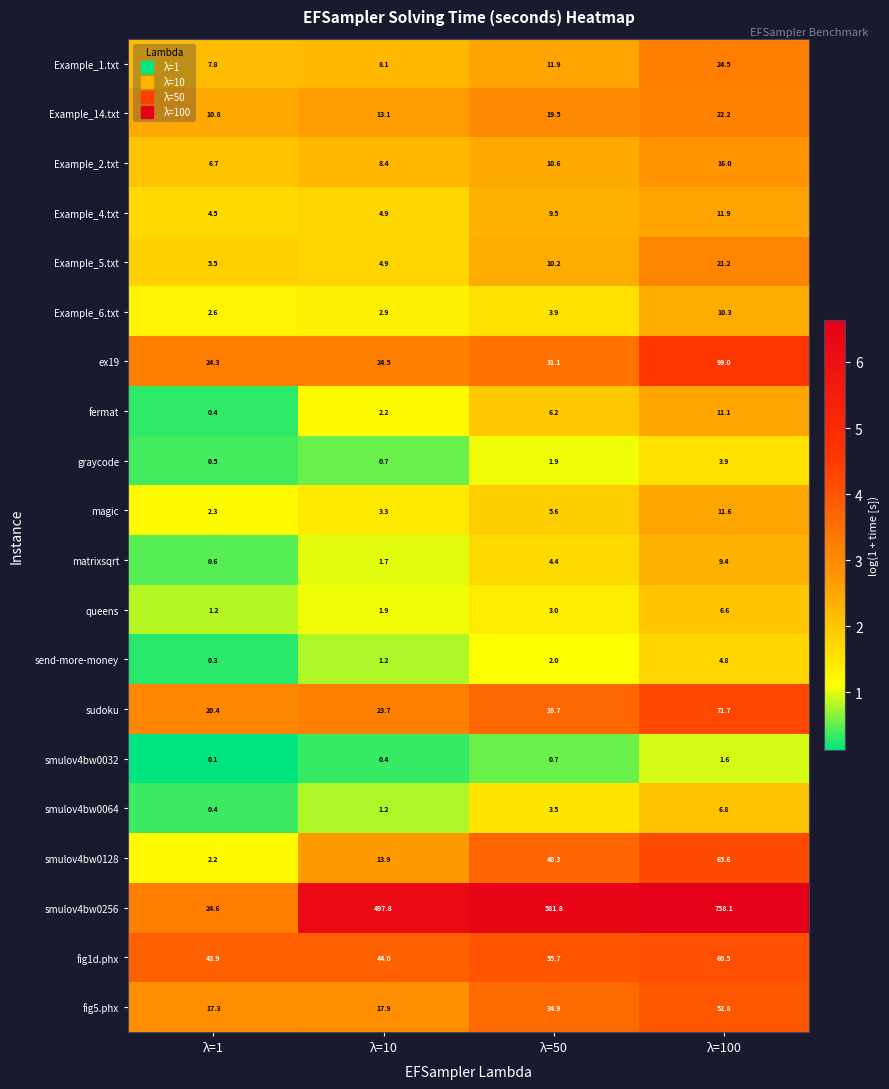

Rank the series at λ=50 from lowest to highest value.

smulov4bw0032, graycode, send-more-money, queens, smulov4bw0064, Example_6.txt, matrixsqrt, magic, fermat, Example_4.txt, Example_5.txt, Example_2.txt, Example_1.txt, Example_14.txt, ex19, fig5.phx, sudoku, smulov4bw0128, fig1d.phx, smulov4bw0256